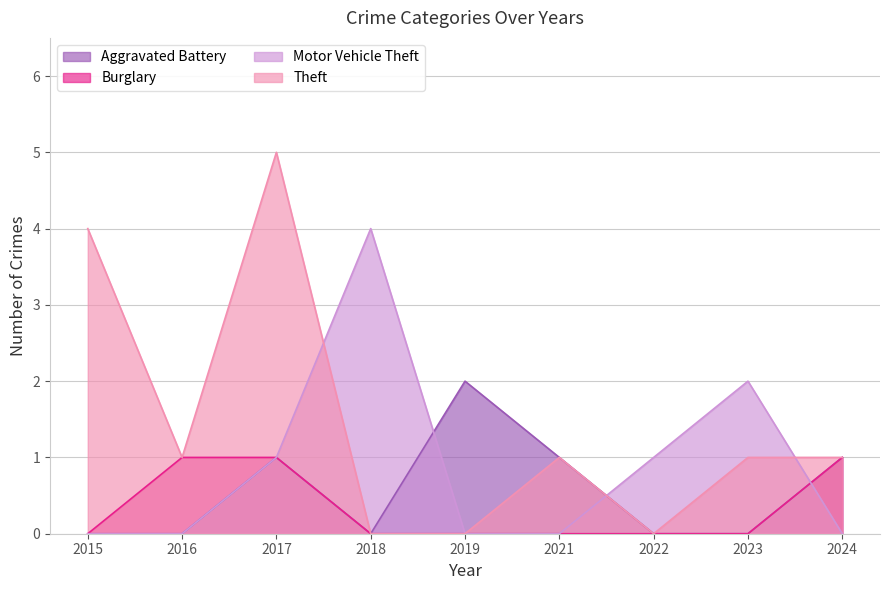

At which category is the sum across all series the highest?

2017